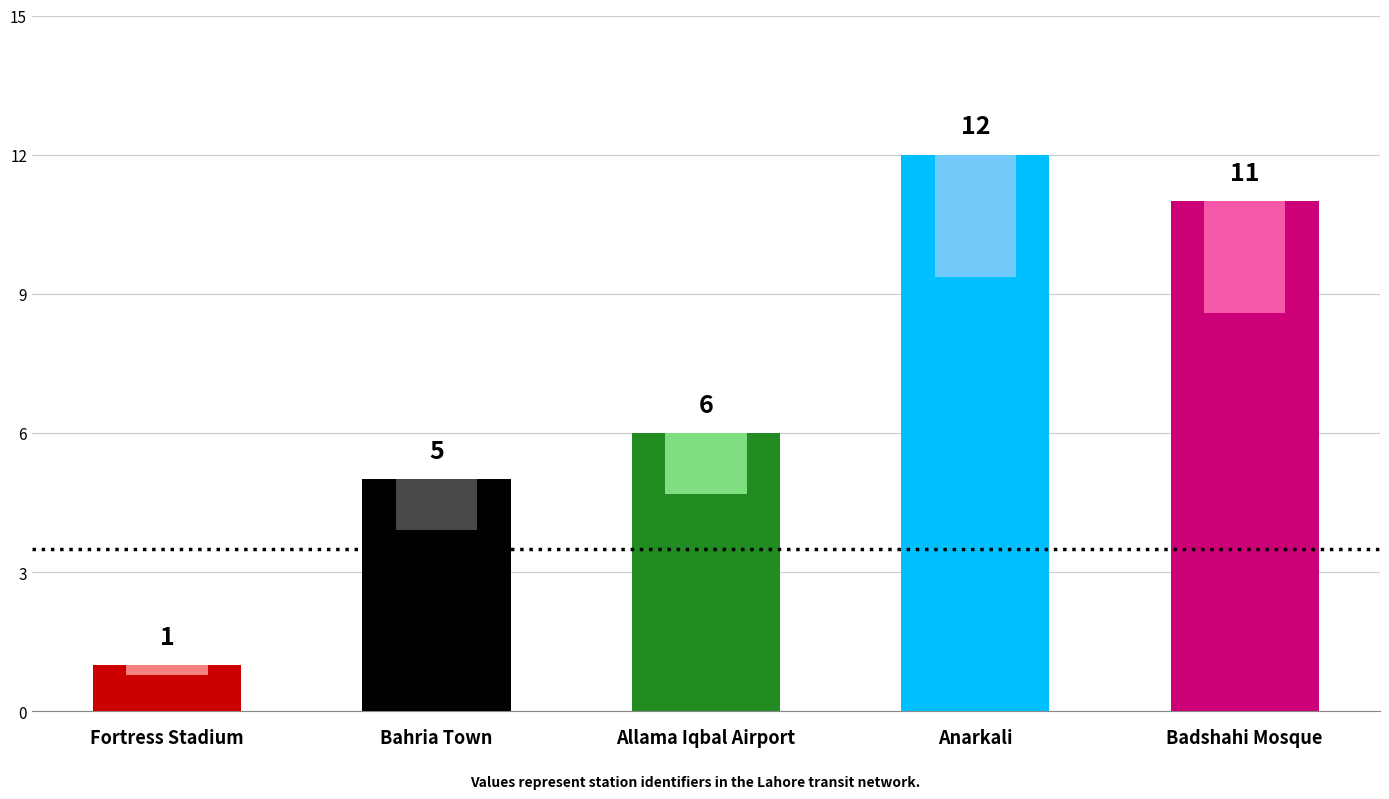

Reading right to left, what are all the values shown in this chart?

Badshahi Mosque=11	Anarkali=12	Allama Iqbal Airport=6	Bahria Town=5	Fortress Stadium=1